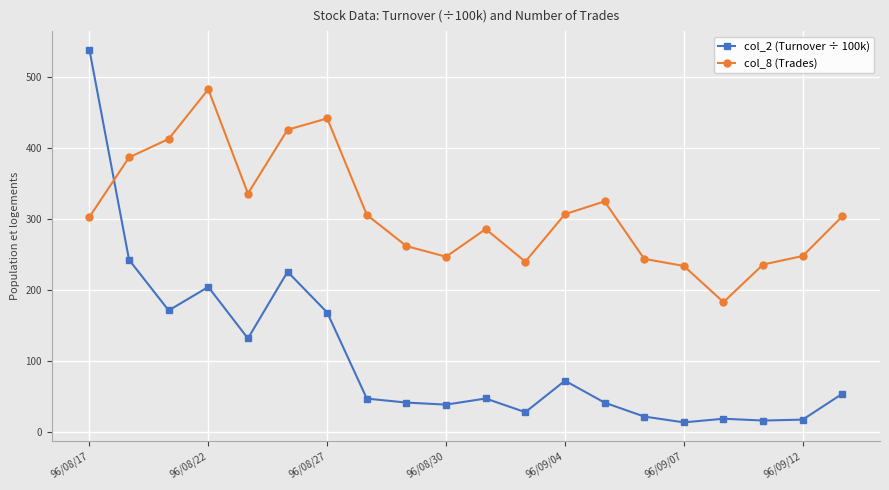

In col_8 (Trades), how many points are higher than both neighbors (excluding endpoints)?

4